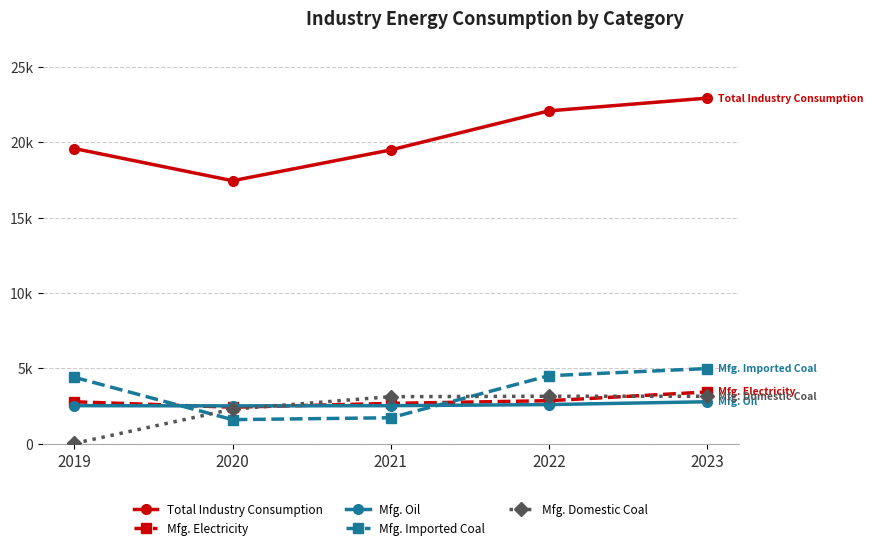

Reading right to left, extract all data points from this chart.

Total Industry Consumption: 2023=22918.6	2022=22074.8	2021=19485.1	2020=17444.6	2019=19575.9
Mfg. Electricity: 2023=3440.2	2022=2861.6	2021=2683.0	2020=2430.3	2019=2791.0
Mfg. Oil: 2023=2791.9	2022=2605.1	2021=2531.6	2020=2518.2	2019=2533.3
Mfg. Imported Coal: 2023=4993.4	2022=4518.4	2021=1731.3	2020=1606.5	2019=4409.8
Mfg. Domestic Coal: 2023=3157.7	2022=3157.7	2021=3128.2	2020=2300.2	2019=35.1